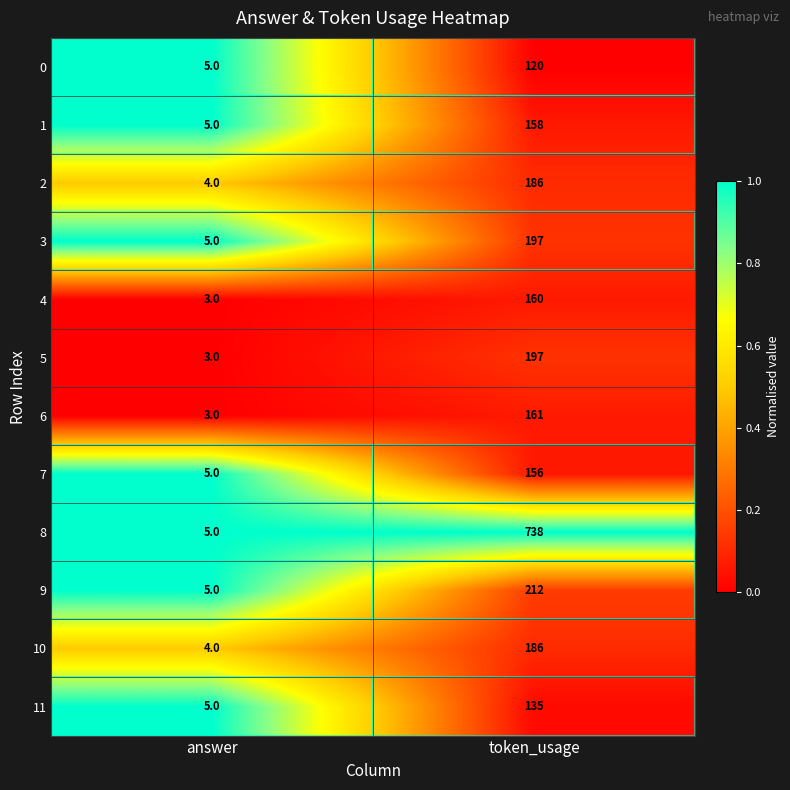

What is the difference between the highest and lowest values at token_usage?

618